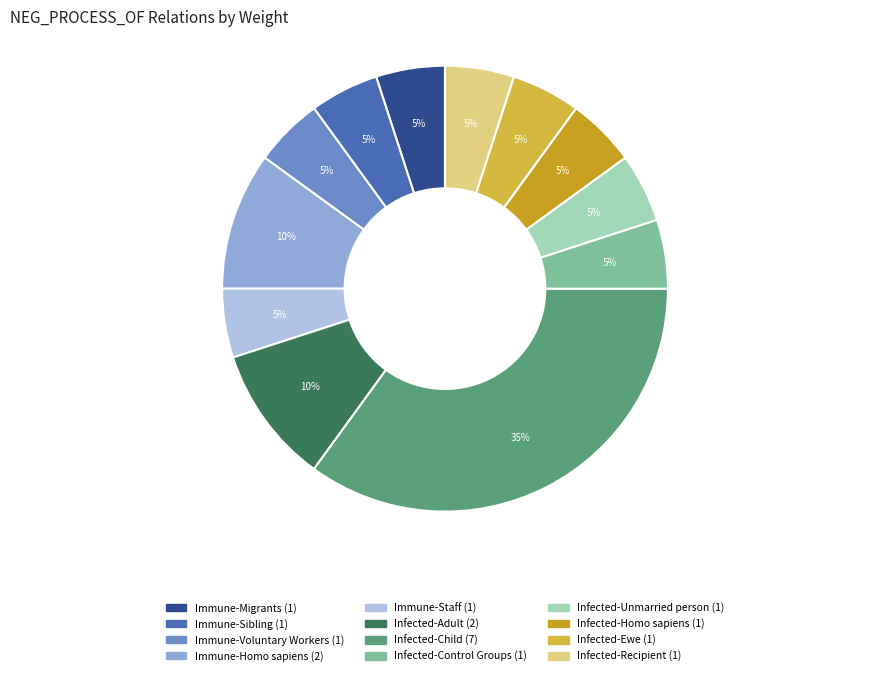

What is the ratio of the value at Infected-Child to the value at Infected-Recipient?

7.0